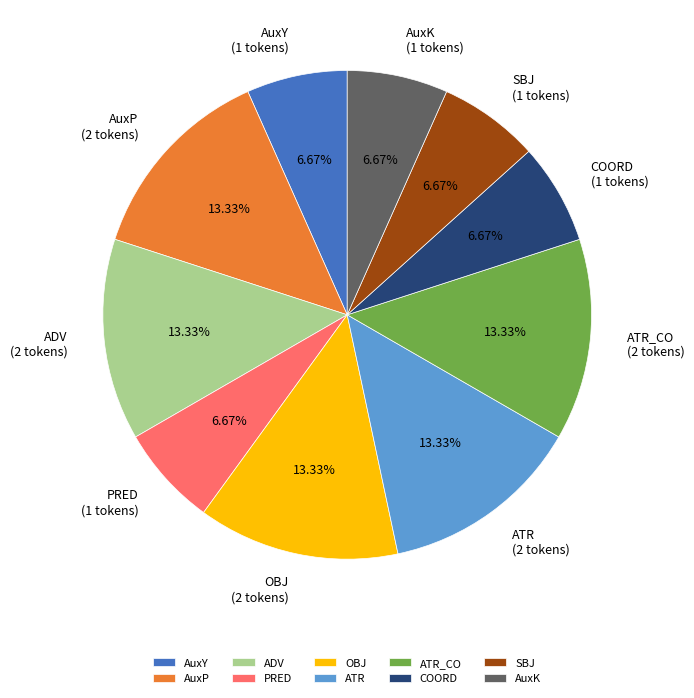

Is ATR_CO the majority of the pie?

No